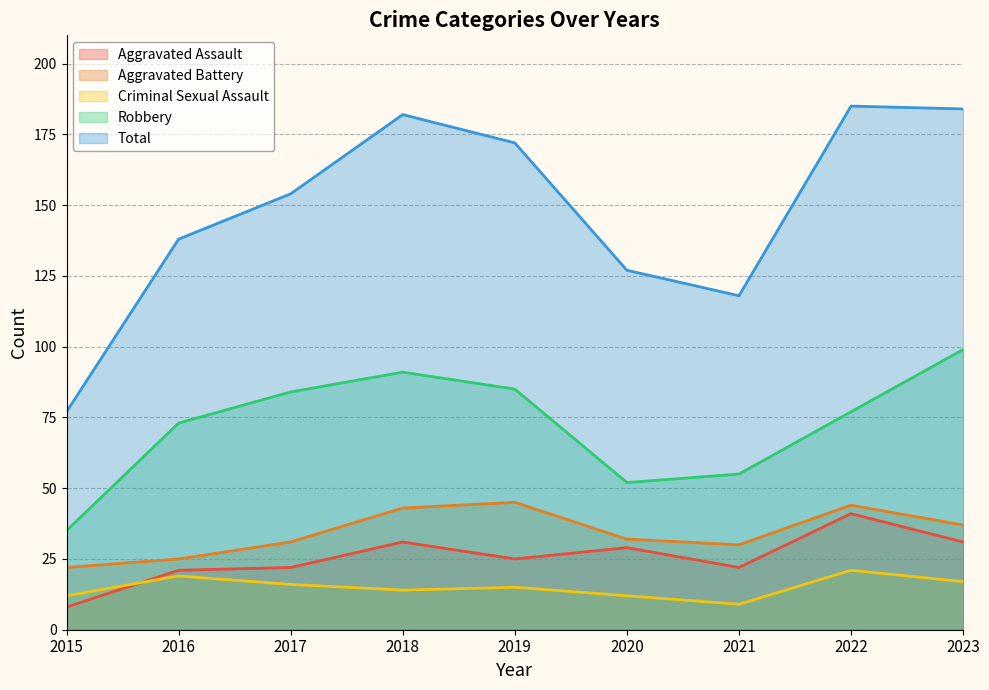

How many interior local peaks does the Criminal Sexual Assault series have?

3